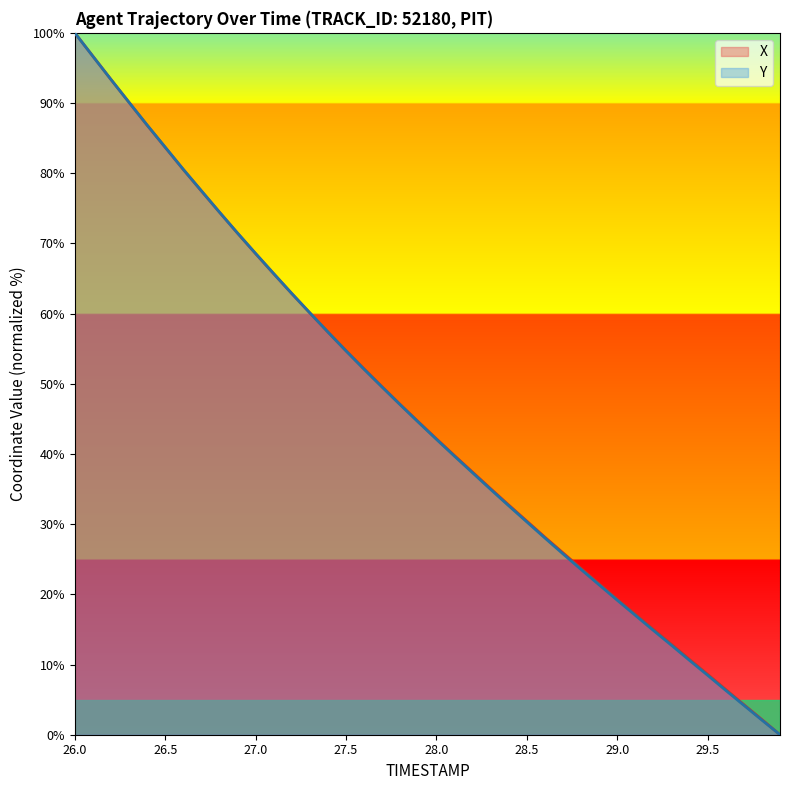

What is the difference between the highest and lowest values at 28.0?

0.1